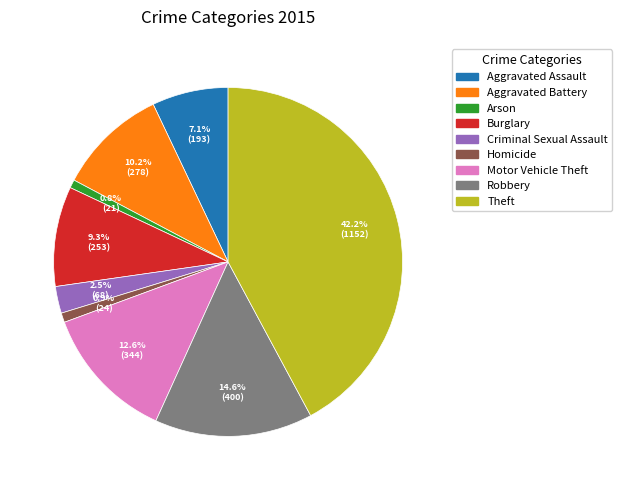

To the nearest percent, what is the difference between the Homicide and Theft slice percentages?

41%